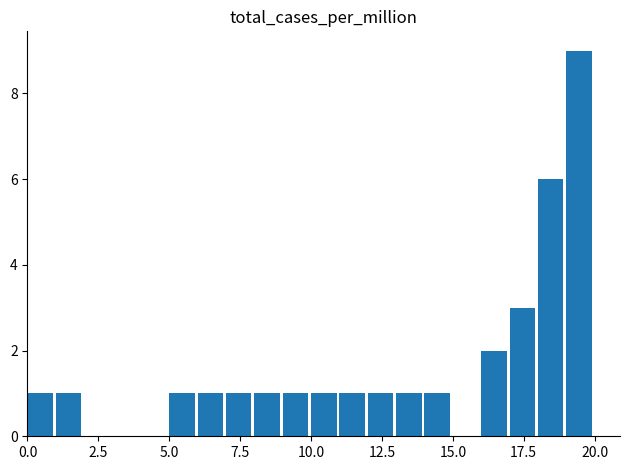

Reading left to right, extract all data points from this chart.

1	1	0	0	0	1	1	1	1	1	1	1	1	1	1	0	2	3	6	9